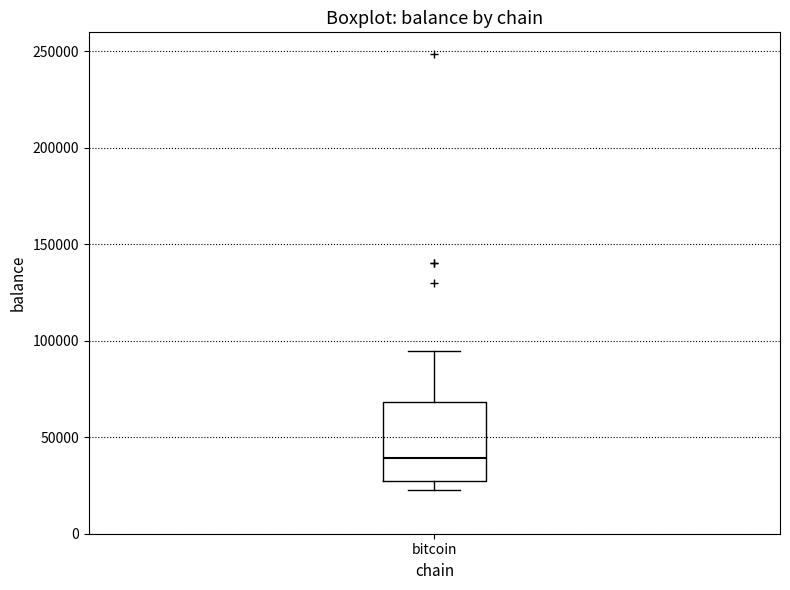

Where does the upper whisker of the box for bitcoin end on the y-axis? The values are not printed on the chart, so give them approximately, as read against the axis.

95000